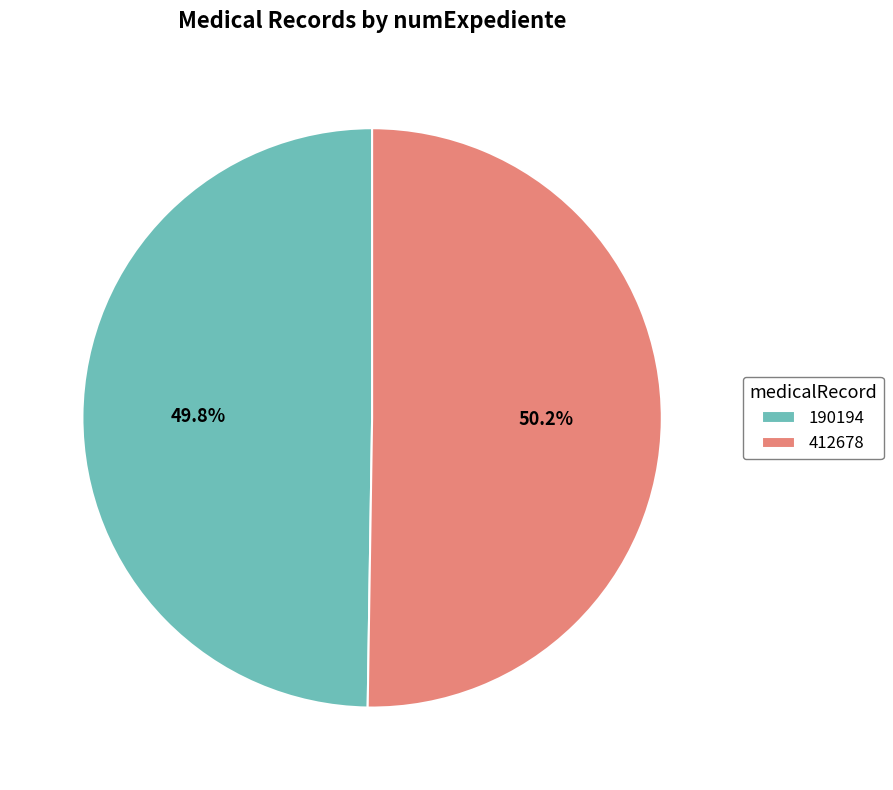

To the nearest percent, what is the average slice percentage?

50%